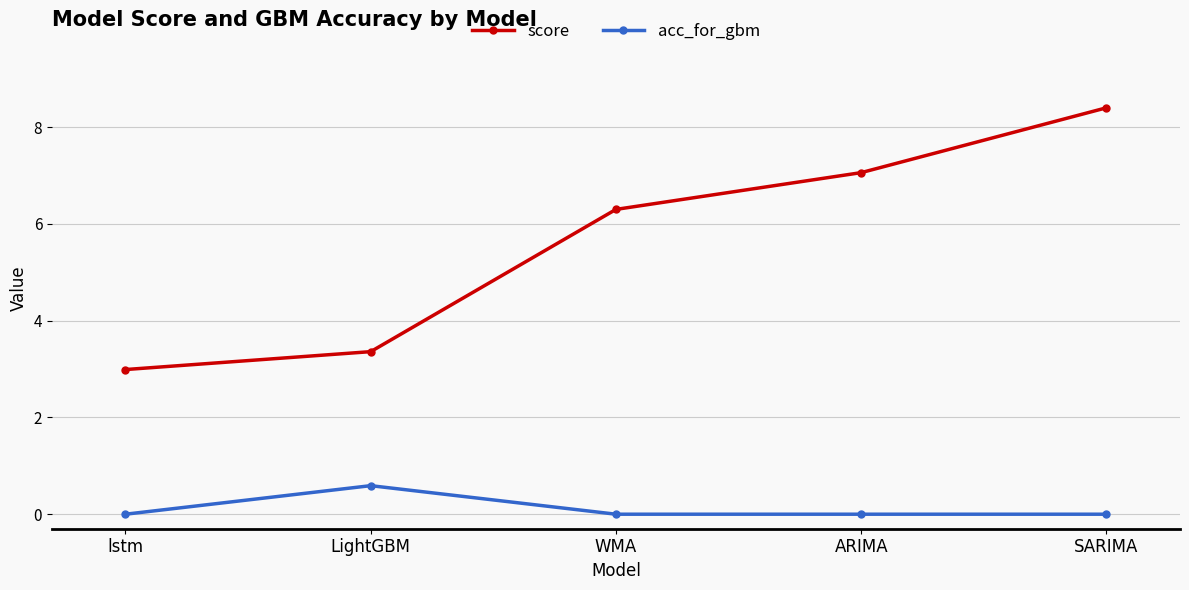

At which category is the sum across all series the highest?

SARIMA